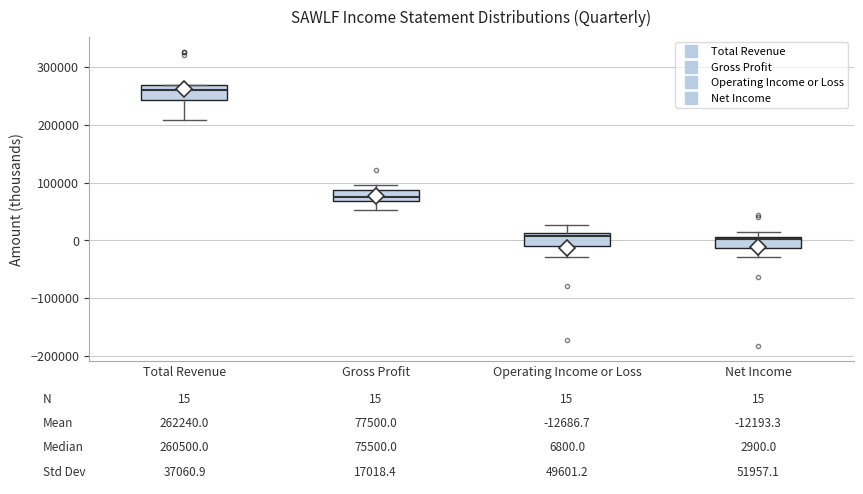

Which box's median line is the highest?

Total Revenue